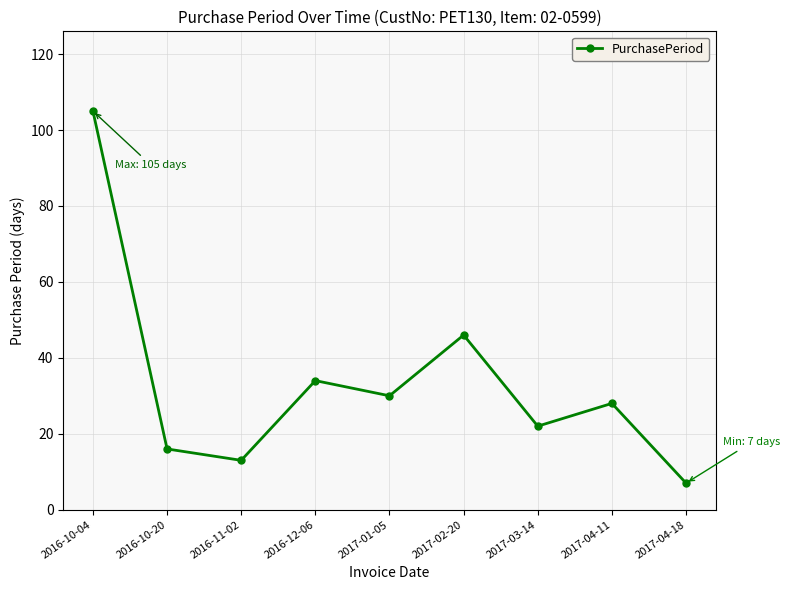

List the labels in order of value, largest first.

2016-10-04, 2017-02-20, 2016-12-06, 2017-01-05, 2017-04-11, 2017-03-14, 2016-10-20, 2016-11-02, 2017-04-18